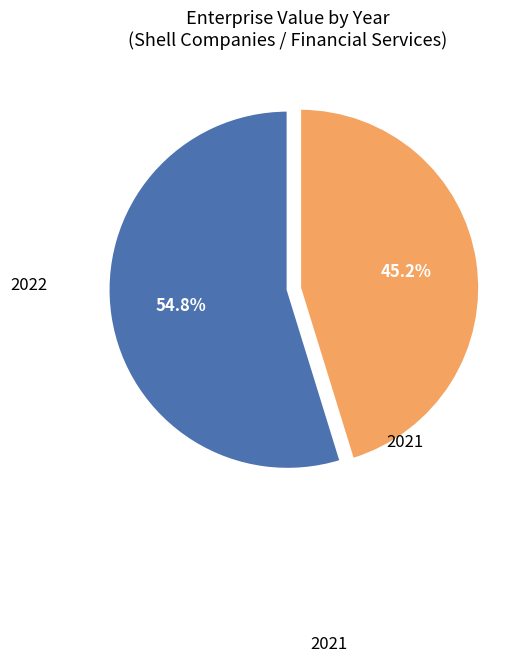

What percentage is the 2021 slice, to the nearest percent?

55%